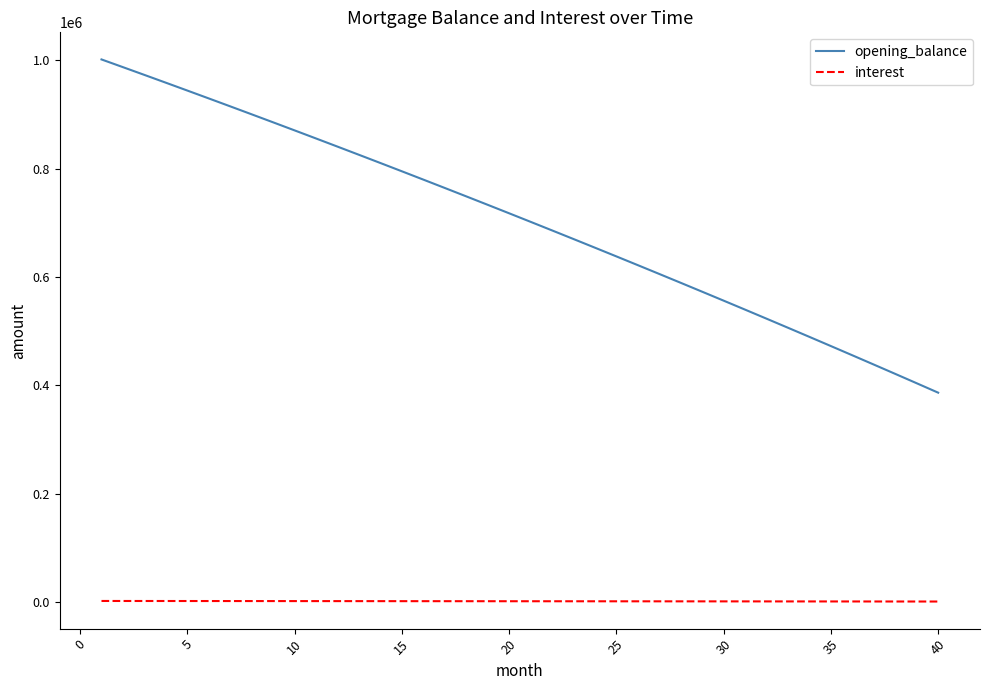

Which series has the largest total across all categories?

opening_balance